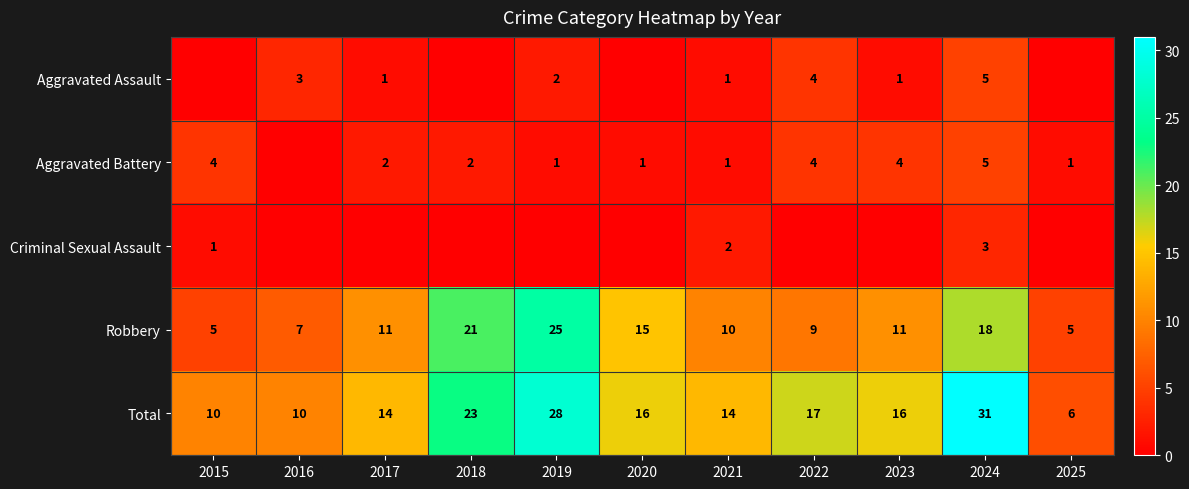

Where is Total nearest to the value 18?

2022